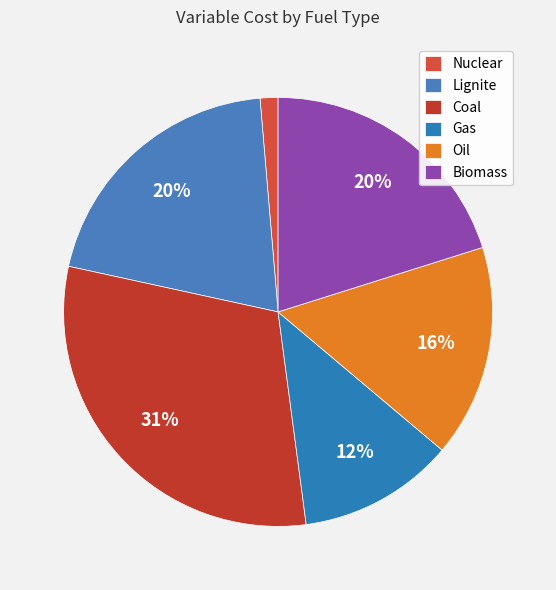

Is there a majority slice in this chart?

No